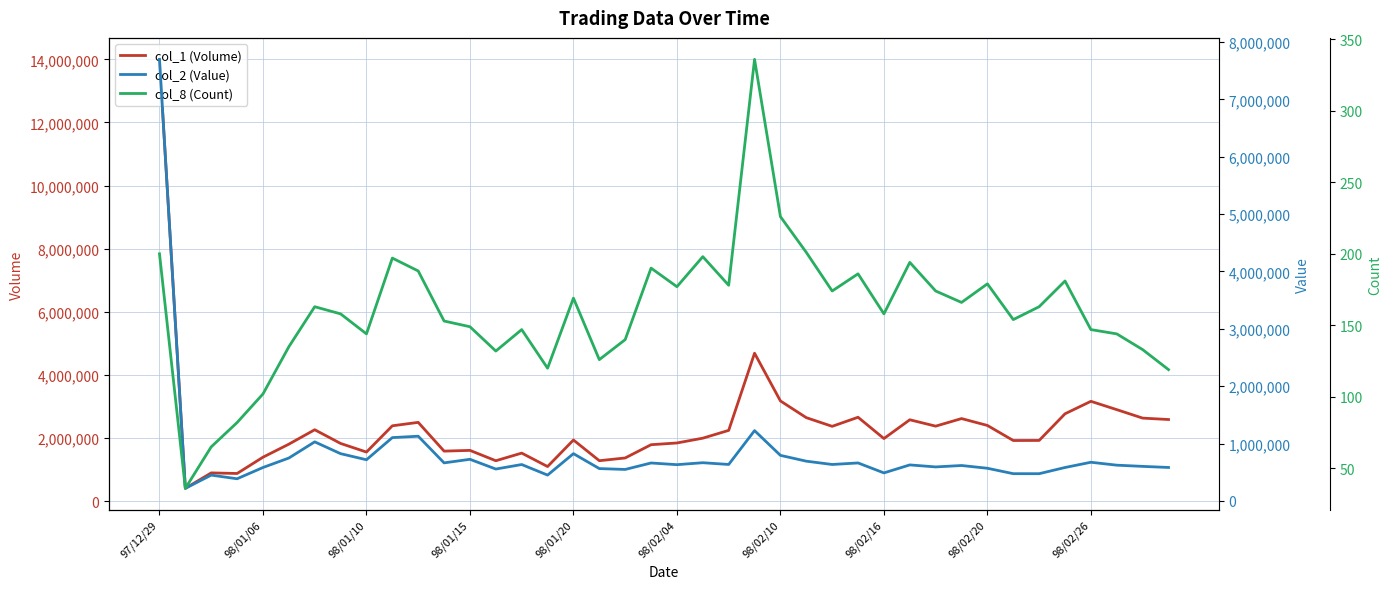

What position from the left is 30?

31